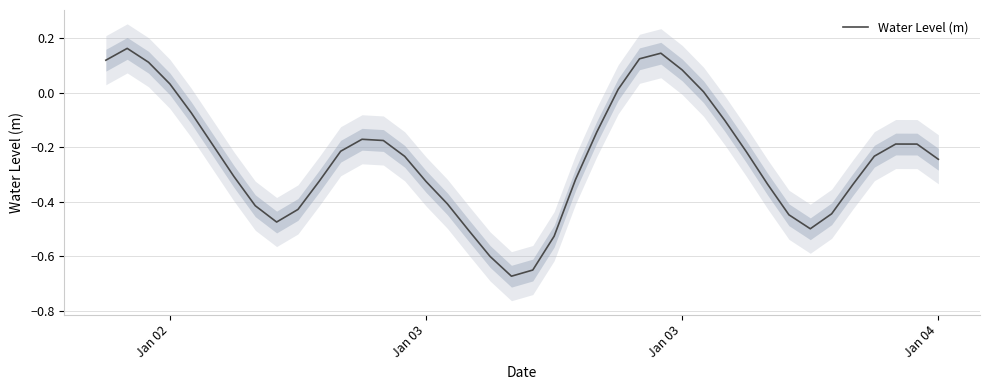

Does the chart display data point markers on the line(s)?

No